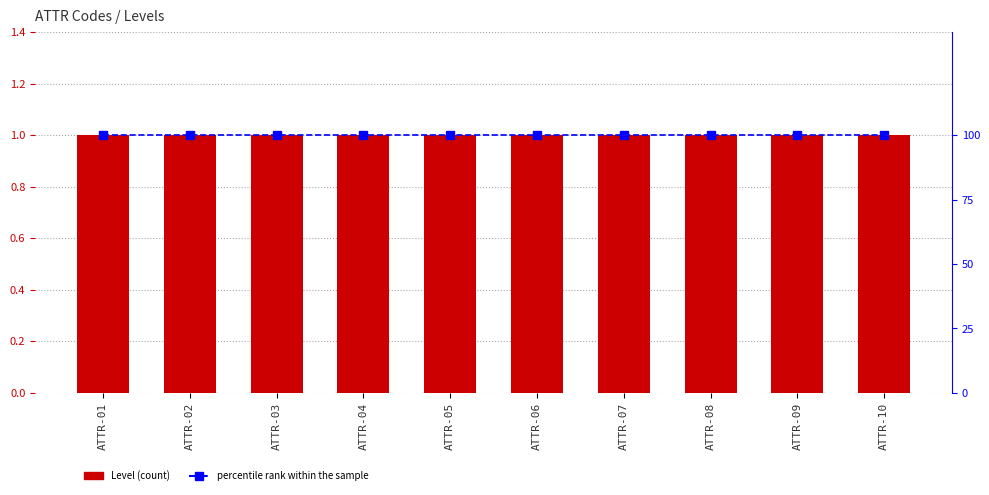

Is the value of percentile rank within the sample at ATTR-08 greater than the value of Level at ATTR-07?

Yes